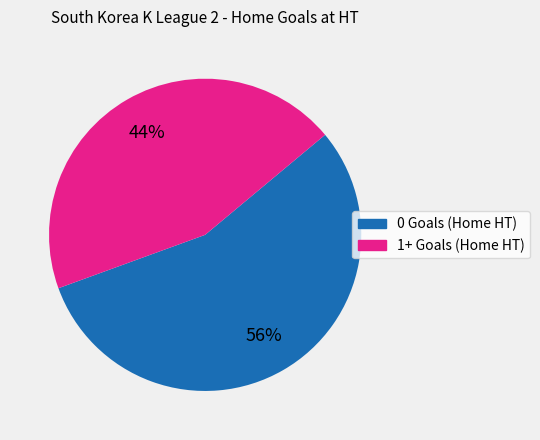

Rank the categories by value from highest to lowest.

0 Goals (Home HT), 1+ Goals (Home HT)